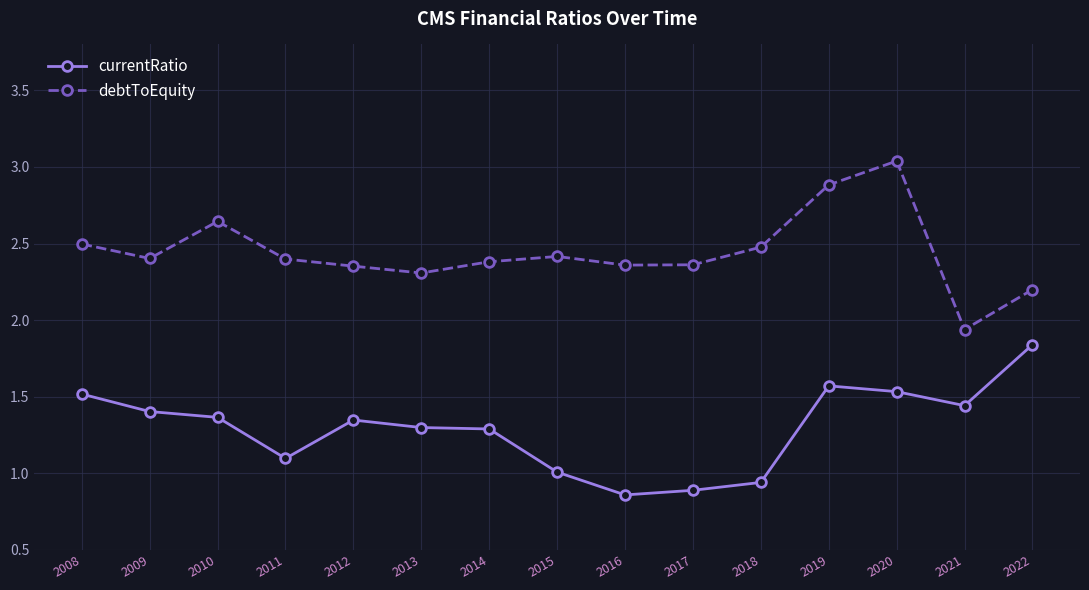

Which series changed the most between 2009 and 2011?

currentRatio